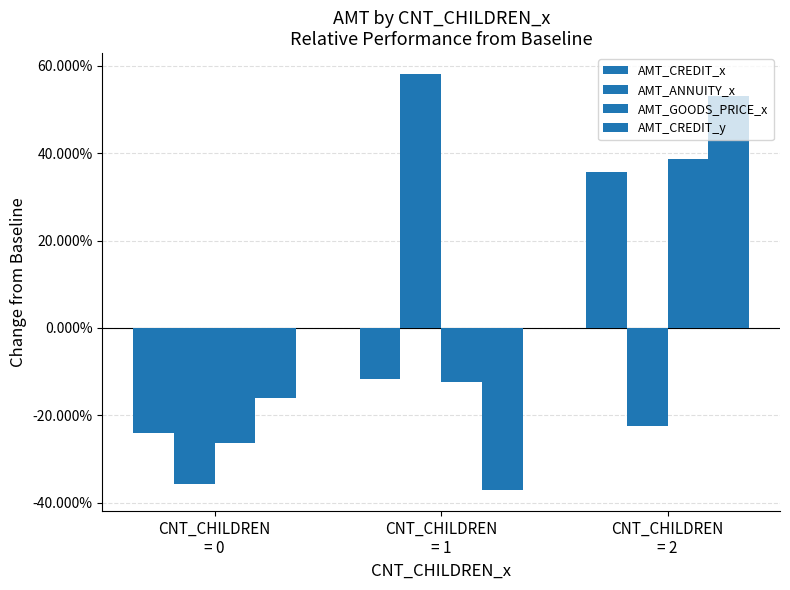

Reading right to left, what are all the values shown in this chart?

AMT_CREDIT_x: CNT_CHILDREN
= 2=0.4	CNT_CHILDREN
= 1=-0.1	CNT_CHILDREN
= 0=-0.2
AMT_ANNUITY_x: CNT_CHILDREN
= 2=-0.2	CNT_CHILDREN
= 1=0.6	CNT_CHILDREN
= 0=-0.4
AMT_GOODS_PRICE_x: CNT_CHILDREN
= 2=0.4	CNT_CHILDREN
= 1=-0.1	CNT_CHILDREN
= 0=-0.3
AMT_CREDIT_y: CNT_CHILDREN
= 2=0.5	CNT_CHILDREN
= 1=-0.4	CNT_CHILDREN
= 0=-0.2